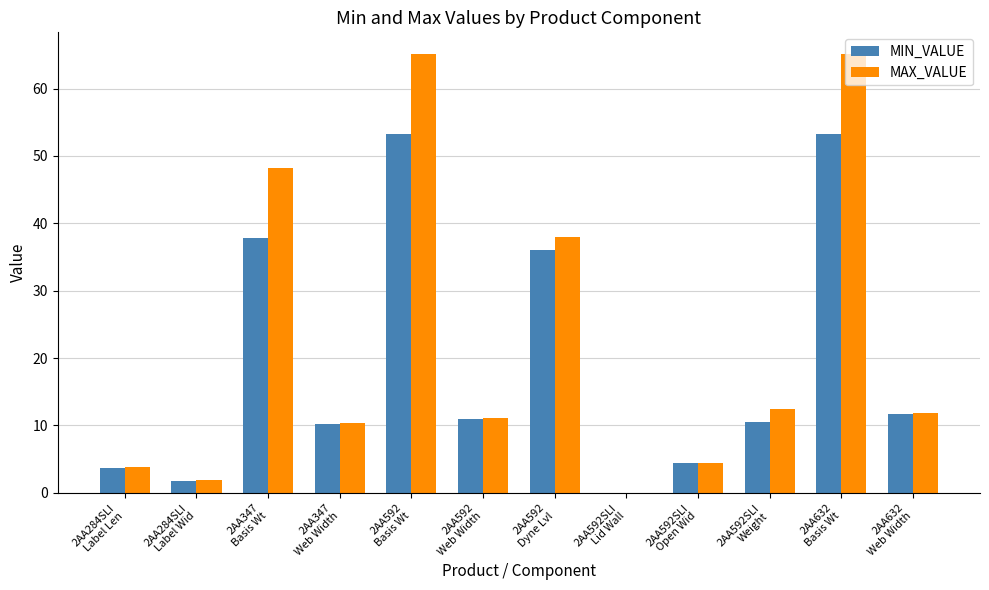

Are the bars grouped side by side (vs. stacked)?

Yes